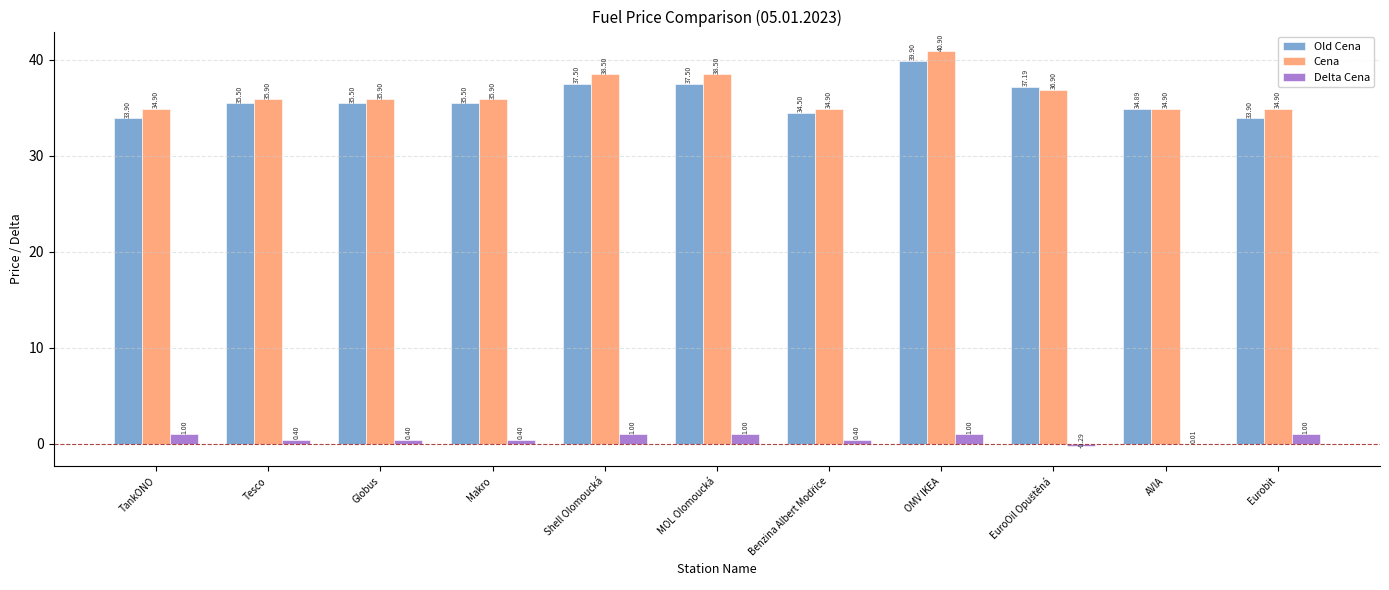

What is the sum of the Delta Cena values at OMV IKEA and Globus?

1.4